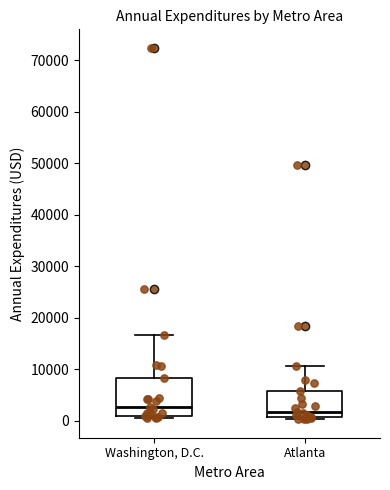

Which box's median line is the highest?

Washington, D.C.